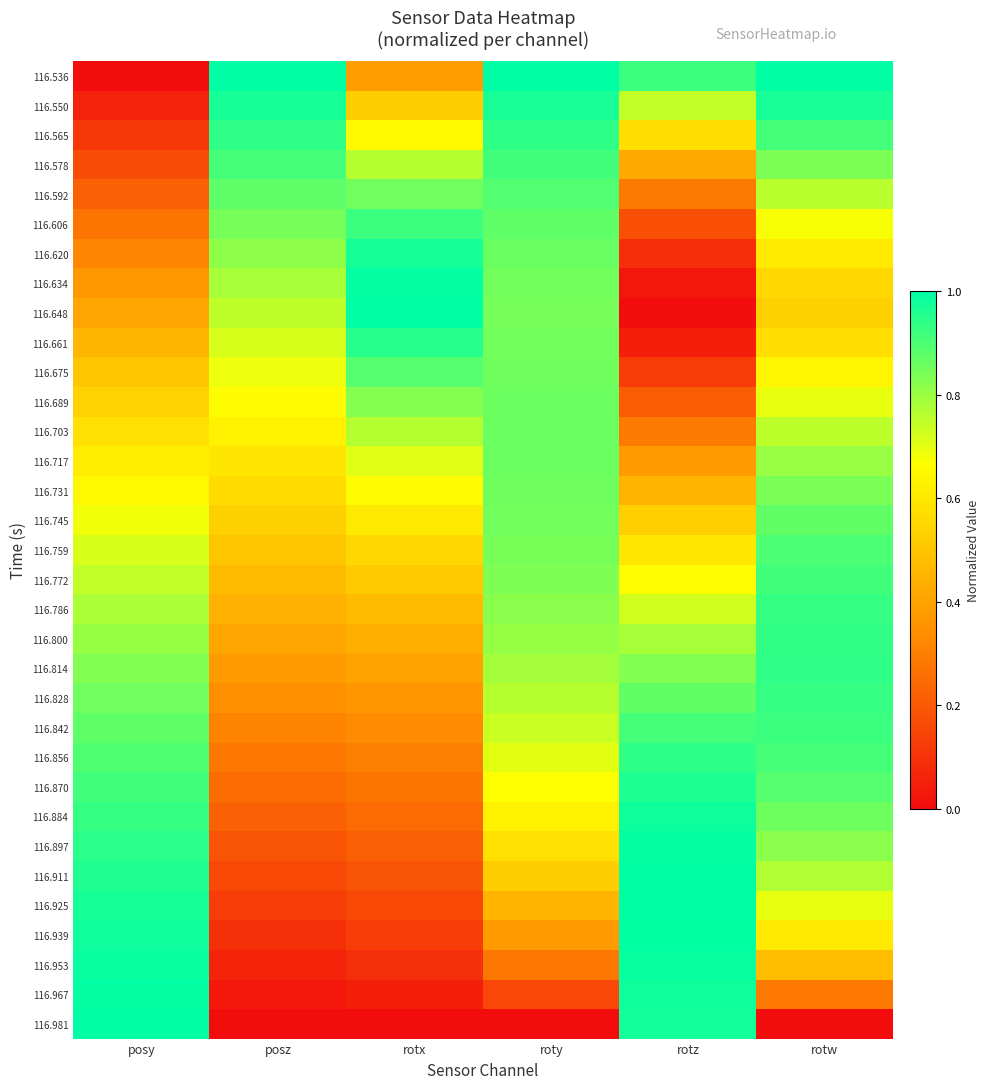

What is the greatest value displayed?

1.0